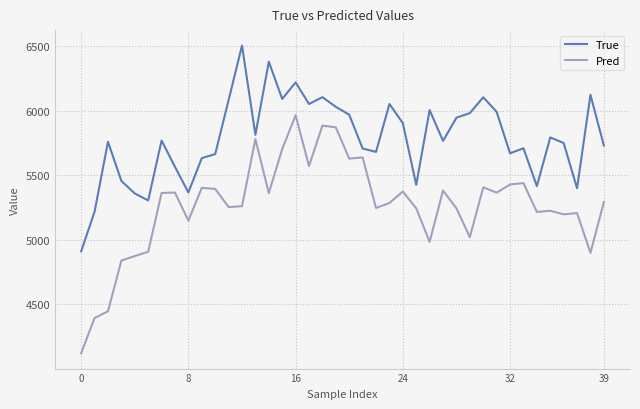

Which series has the largest range (max minus min)?

Pred